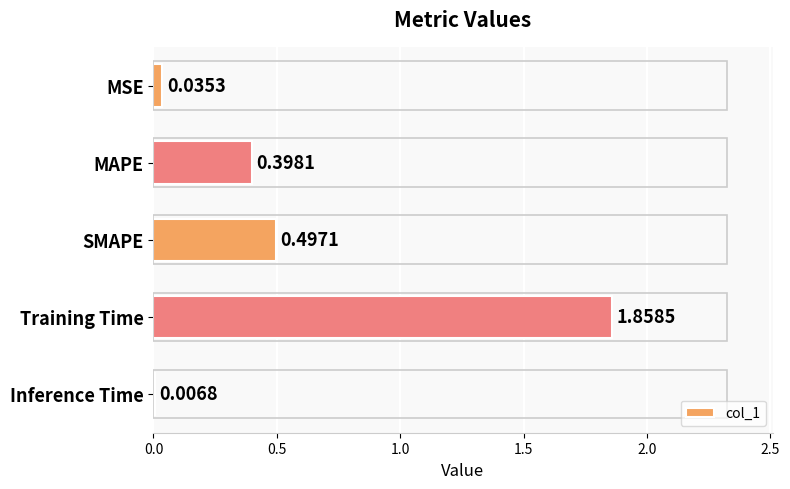

What is the average value?

0.6